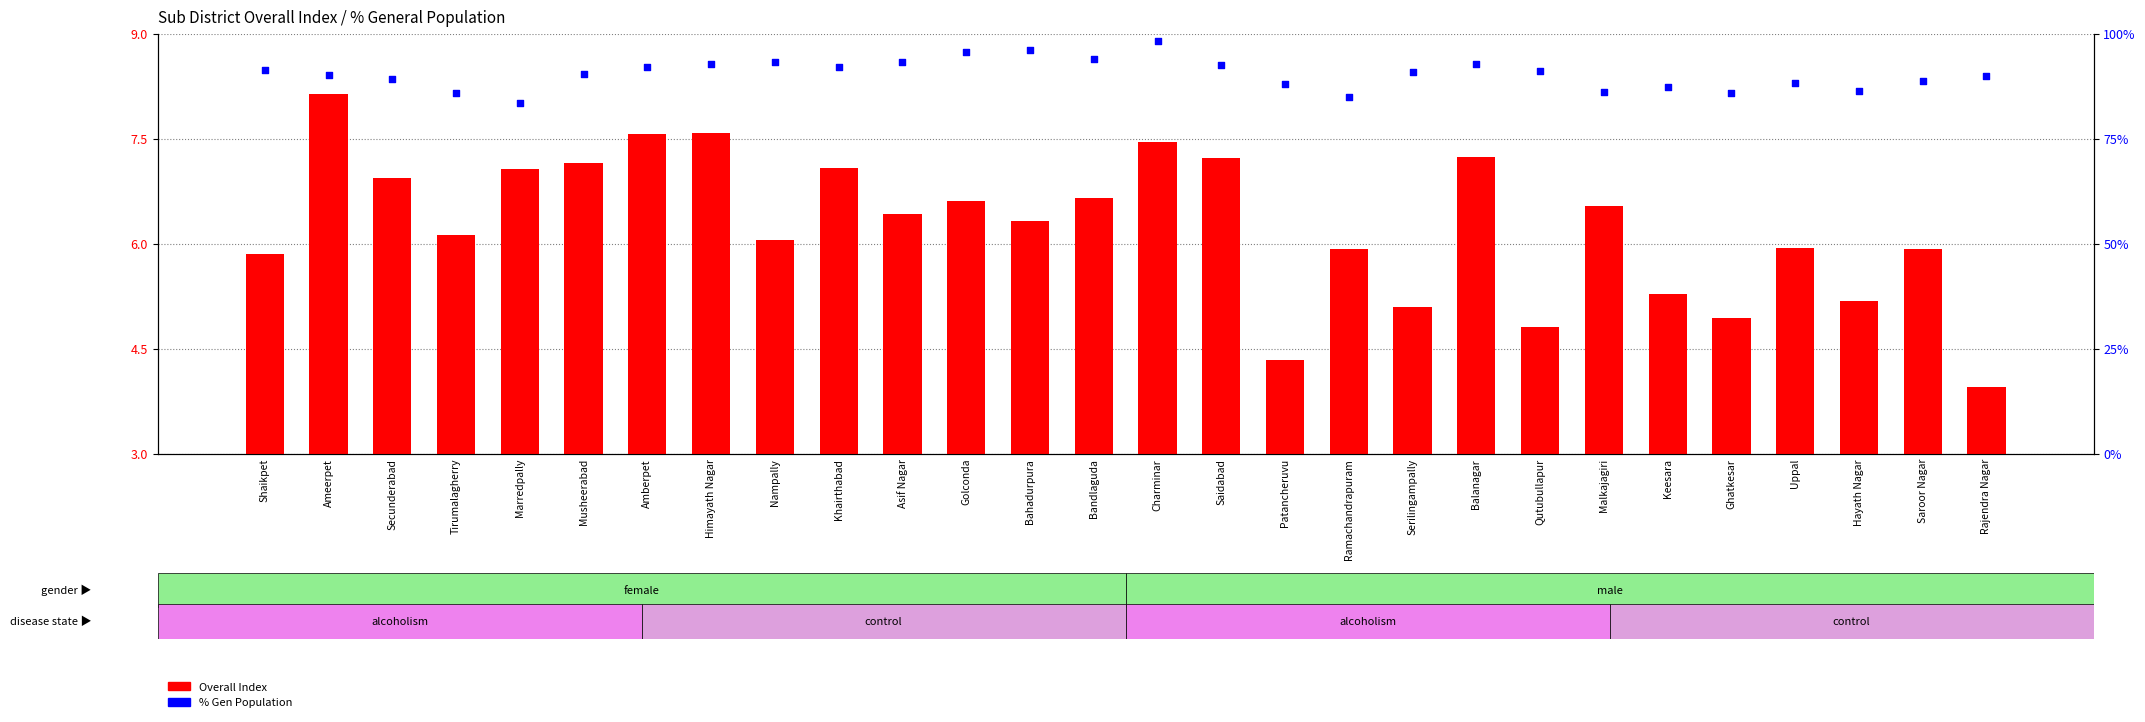

What are all the series names shown in the legend?

Overall Index, % Gen Population